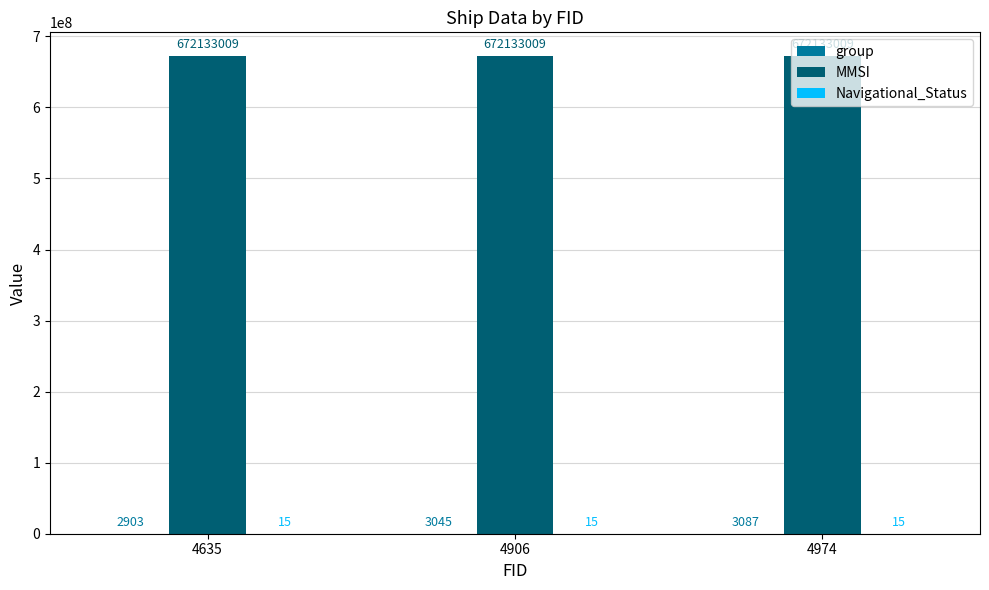

What is the highest value of the MMSI series?

672133009